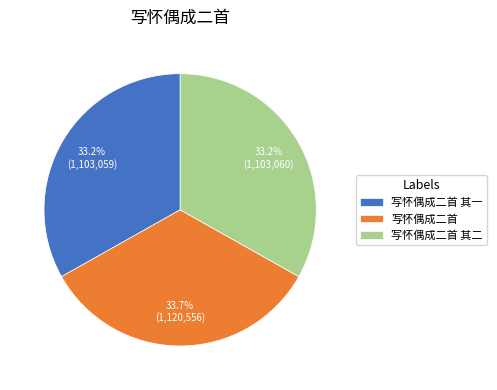

Does any single category account for the majority?

No